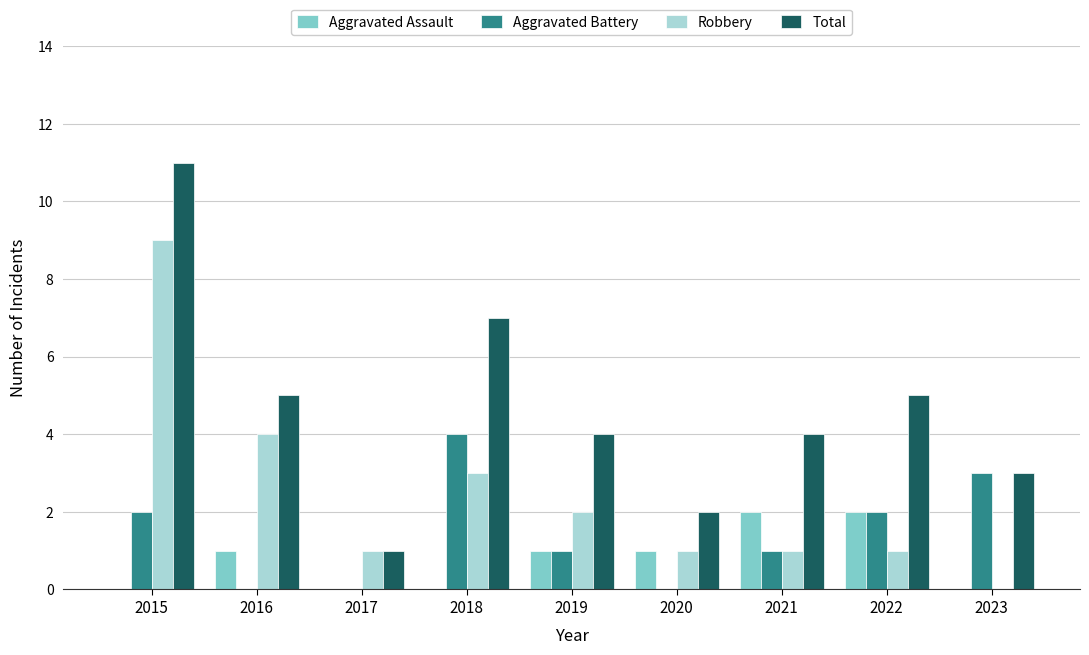

True or false: Aggravated Assault has a value of 2 at 2020.

False